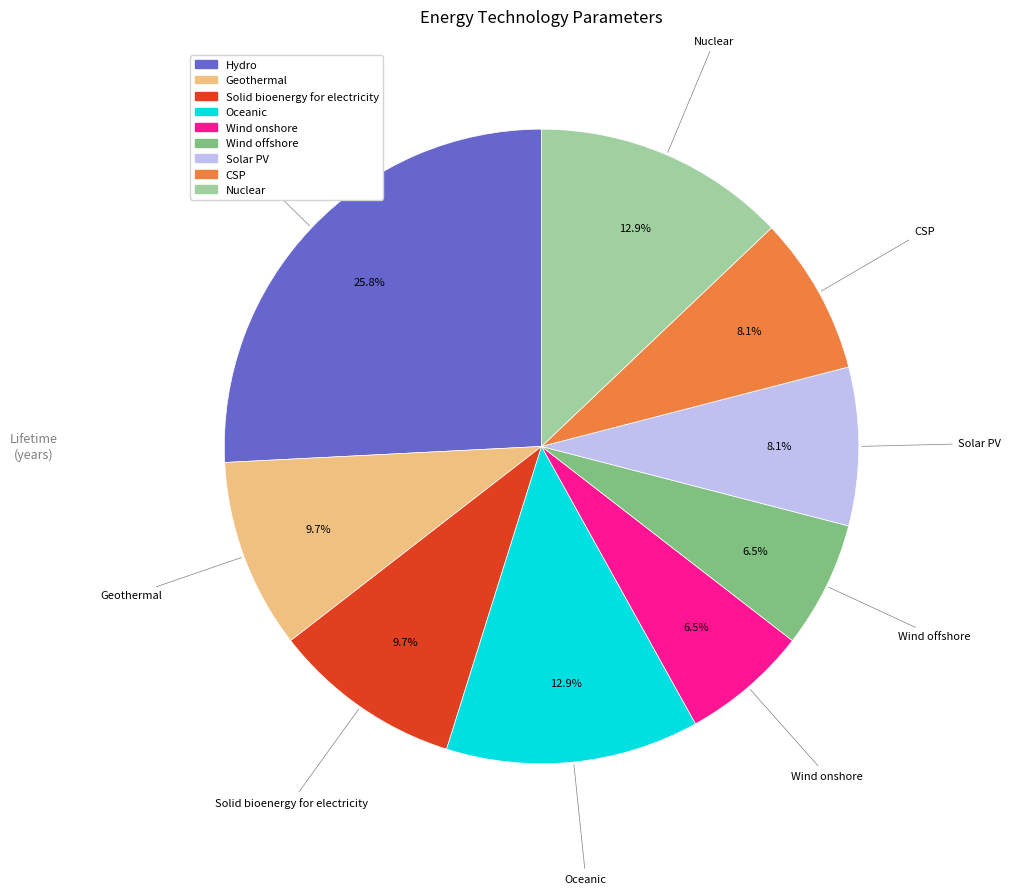

To the nearest percent, what is the average slice percentage?

11%